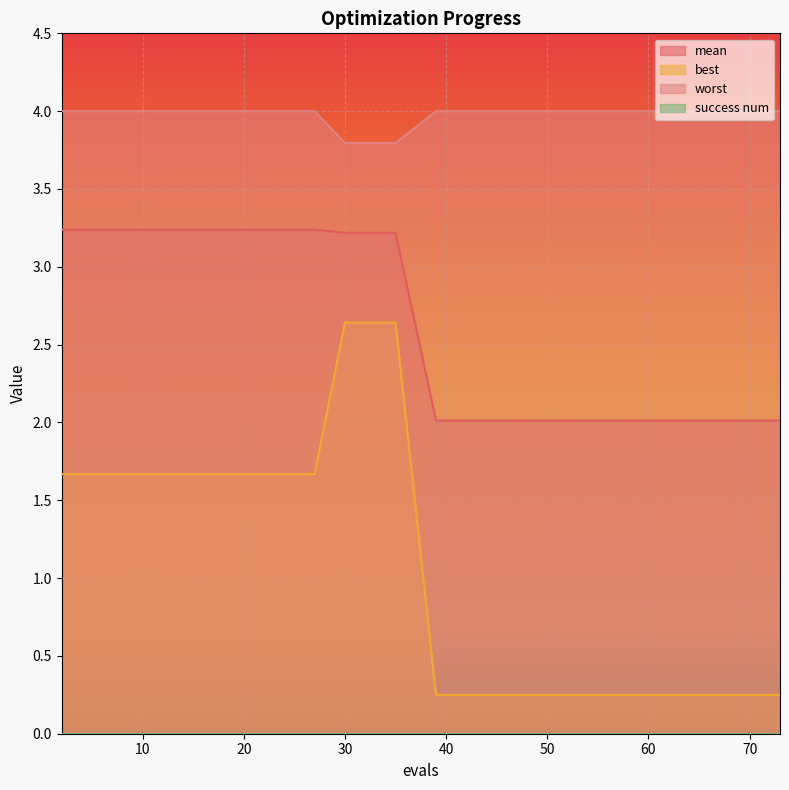

Reading left to right, list all the values displayed in this chart.

mean: 2=3.2	4=3.2	8=3.2	12=3.2	16=3.2	21=3.2	27=3.2	30=3.2	35=3.2	39=2.0	44=2.0	50=2.0	57=2.0	62=2.0	67=2.0	73=2.0
best: 2=1.7	4=1.7	8=1.7	12=1.7	16=1.7	21=1.7	27=1.7	30=2.6	35=2.6	39=0.2	44=0.2	50=0.2	57=0.2	62=0.2	67=0.2	73=0.2
worst: 2=4.0	4=4.0	8=4.0	12=4.0	16=4.0	21=4.0	27=4.0	30=3.8	35=3.8	39=4.0	44=4.0	50=4.0	57=4.0	62=4.0	67=4.0	73=4.0